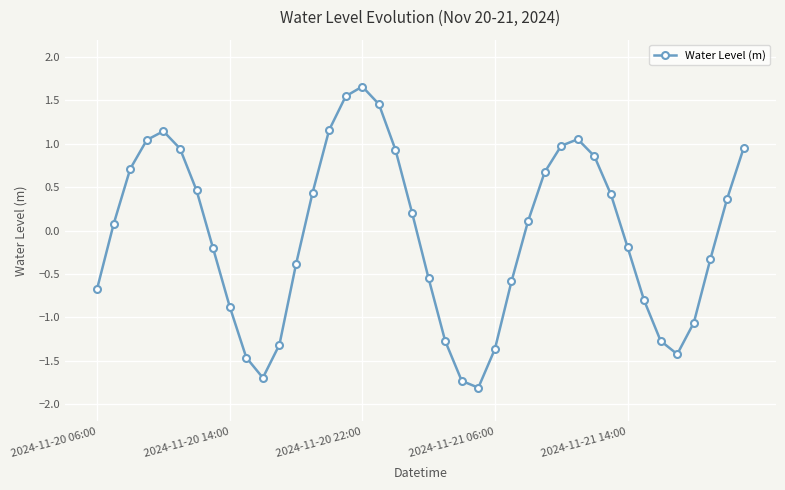

What is the minimum value shown in the chart?

-1.8